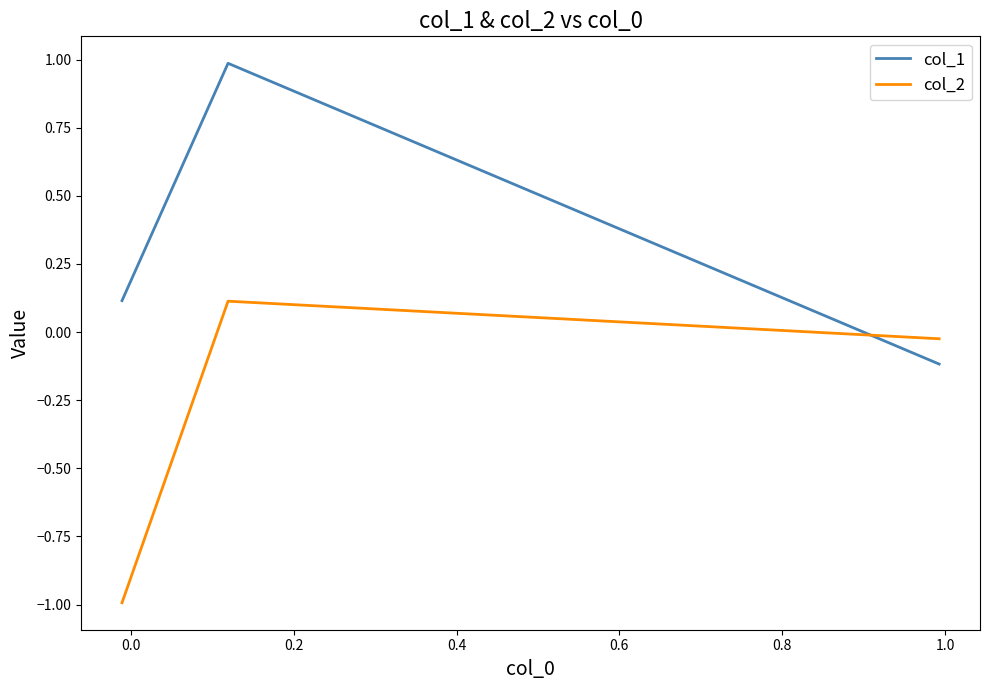

What is the greatest value displayed?

1.0